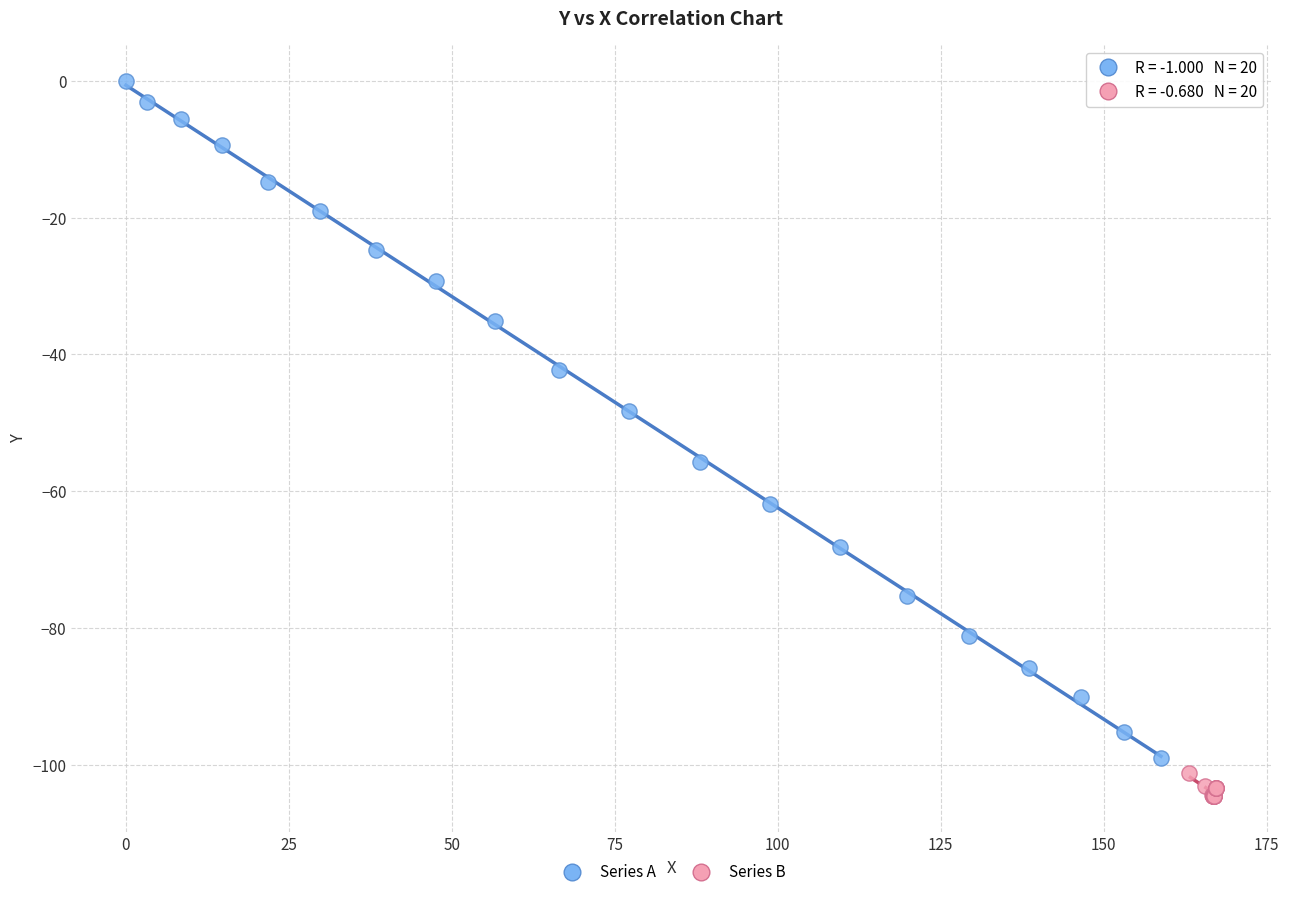

Which series reaches the minimum Y coordinate?

Series B